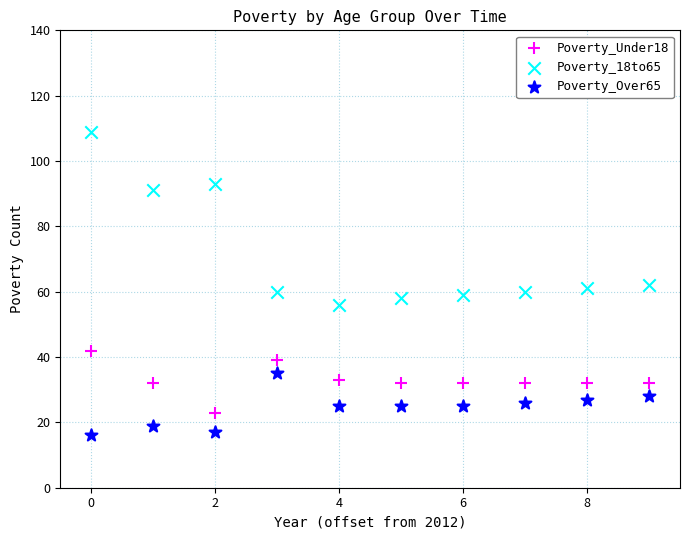

Which series reaches the maximum Y coordinate?

Poverty_18to65